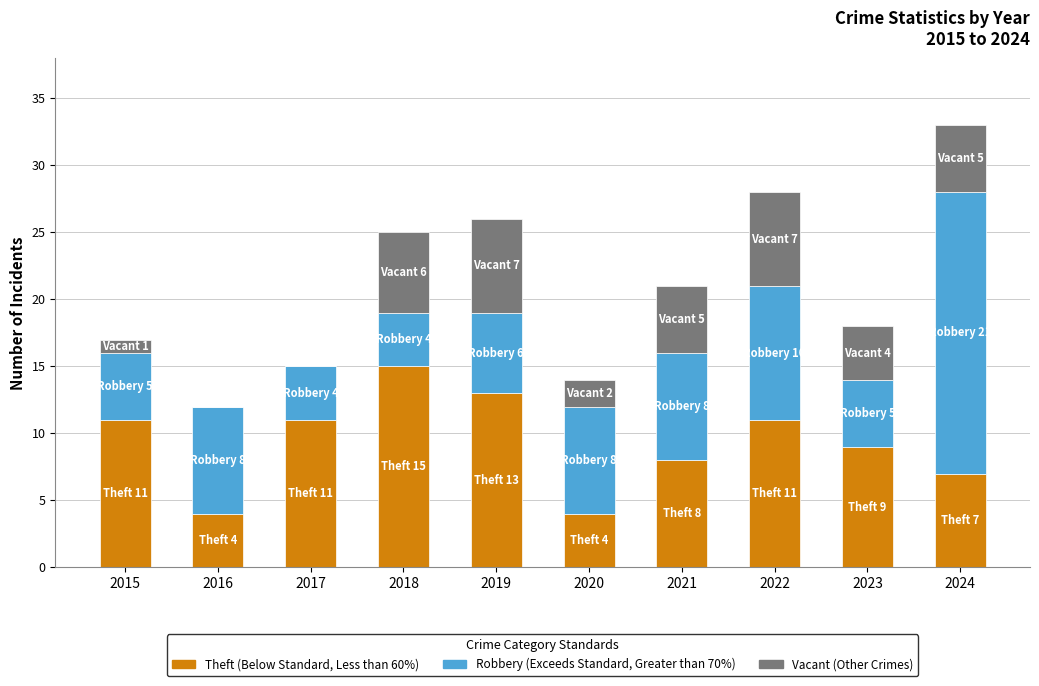

At which category is the sum across all series the highest?

2024